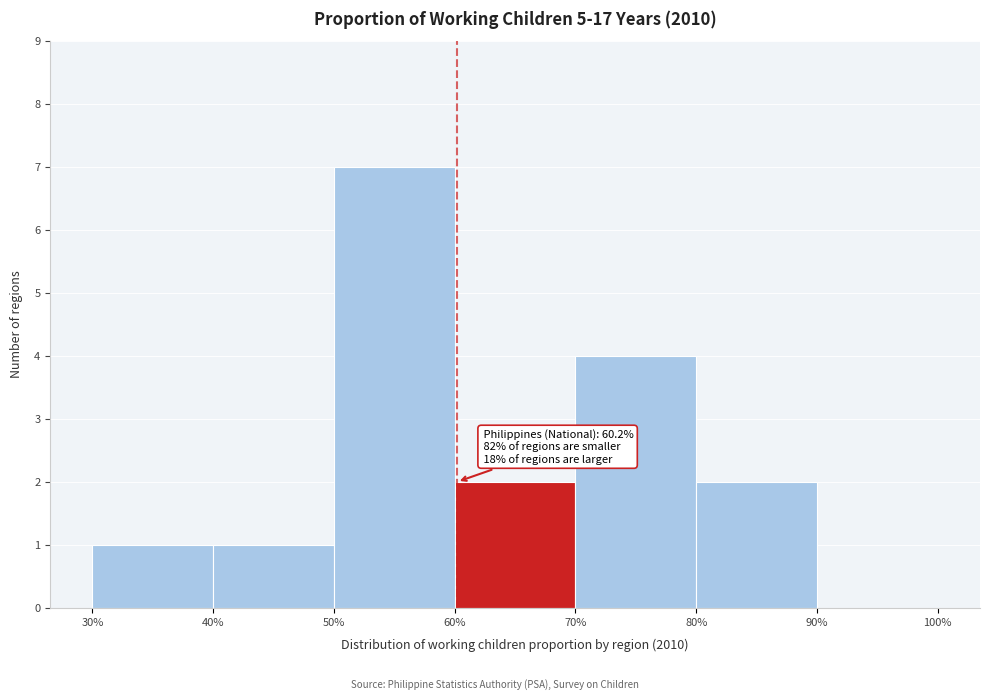

Over which range of the x-axis is the bar tallest?

50% to 60%